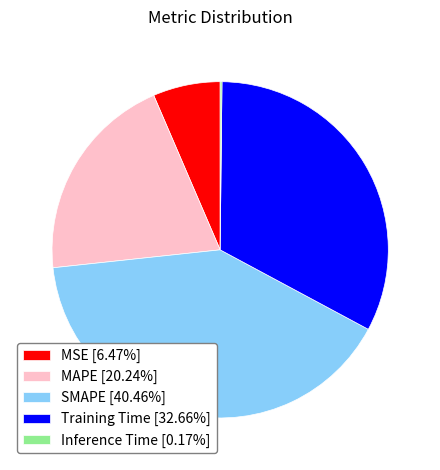

True or false: SMAPE accounts for 47% of the total.

False